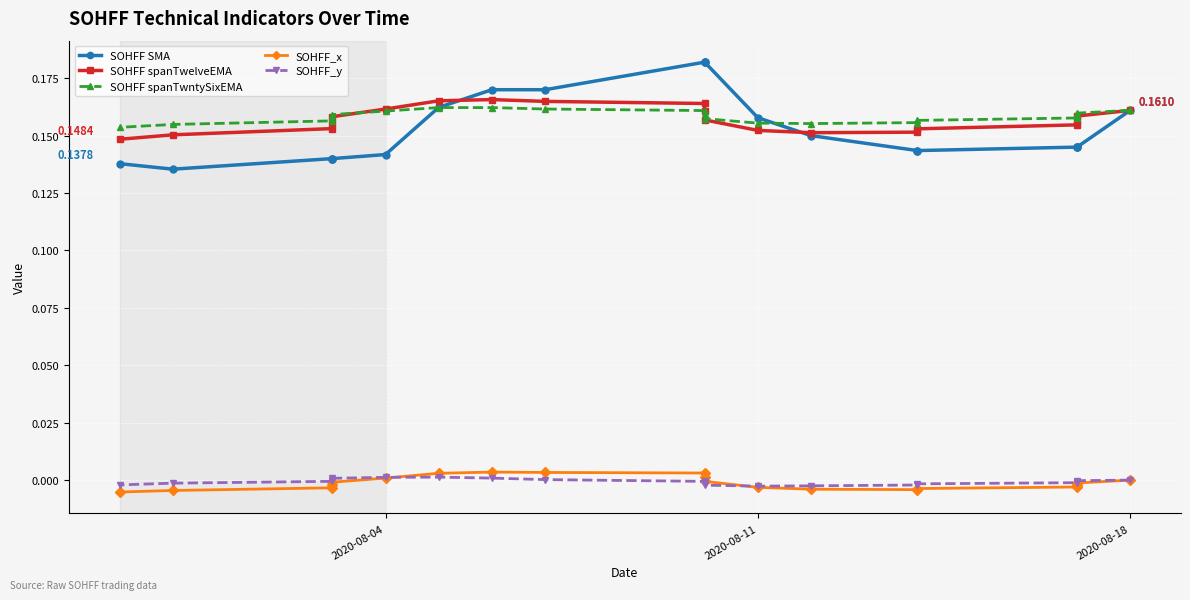

Count the number of data series in this chart.

5